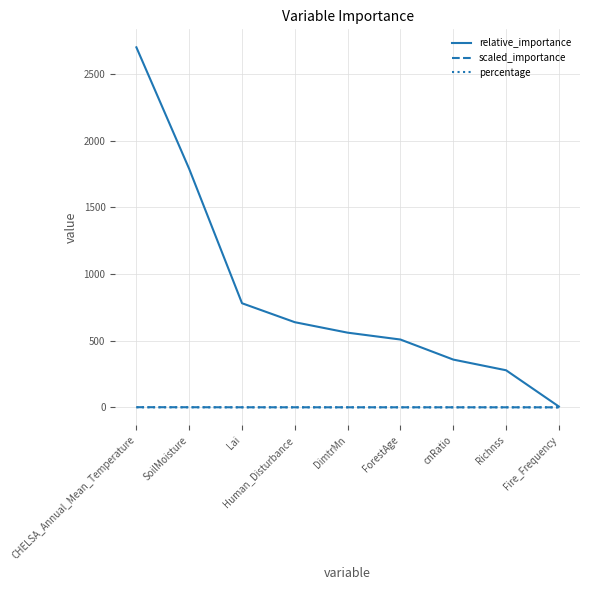

How many values in the relative_importance series are below 559?

4